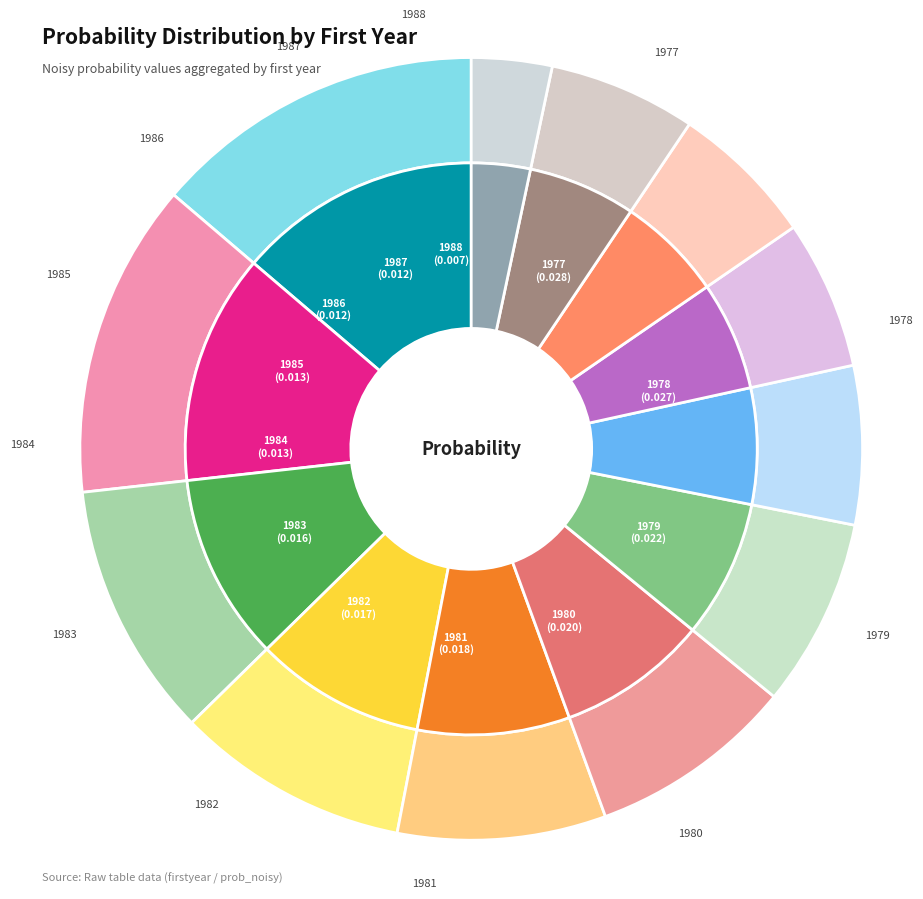

Is it true that 1985 is 6% of the pie?

True